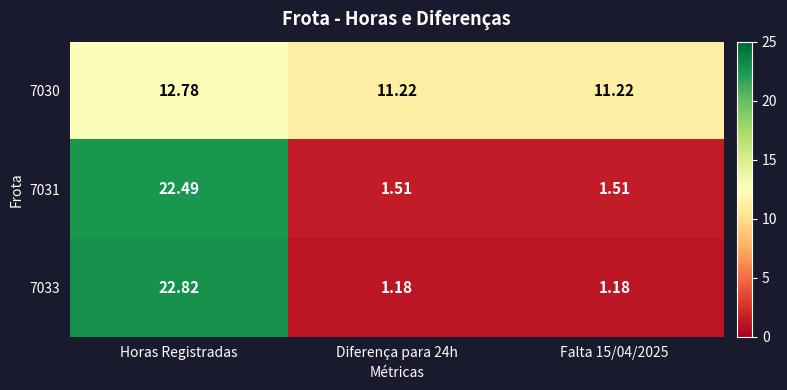

Which category has the highest value in the 7030 series?

Horas Registradas